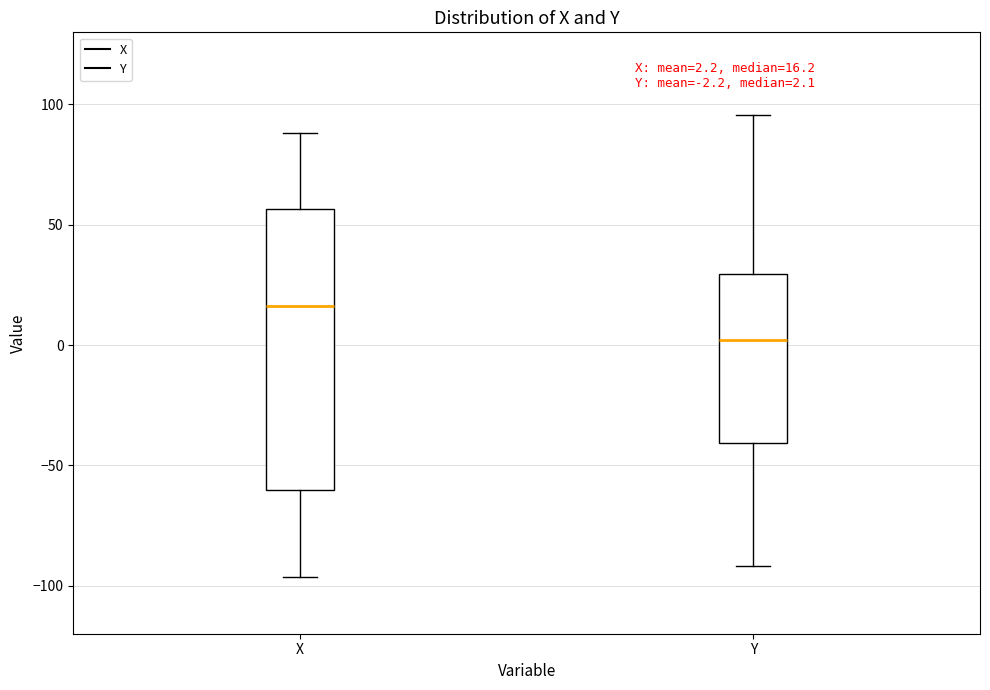

Which box is the tallest, from its lower edge to its upper edge?

X